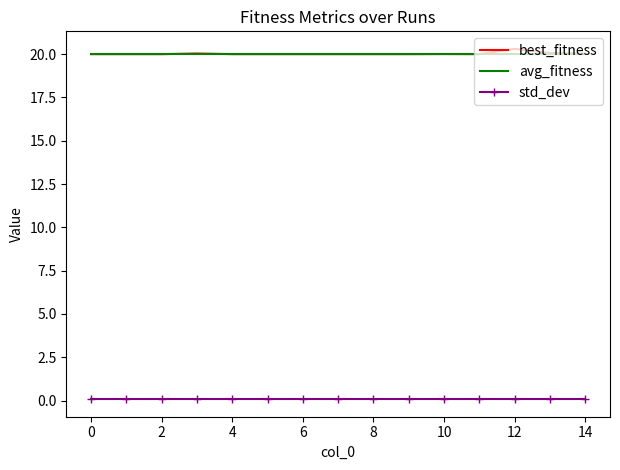

What is the maximum value shown in the chart?

20.3